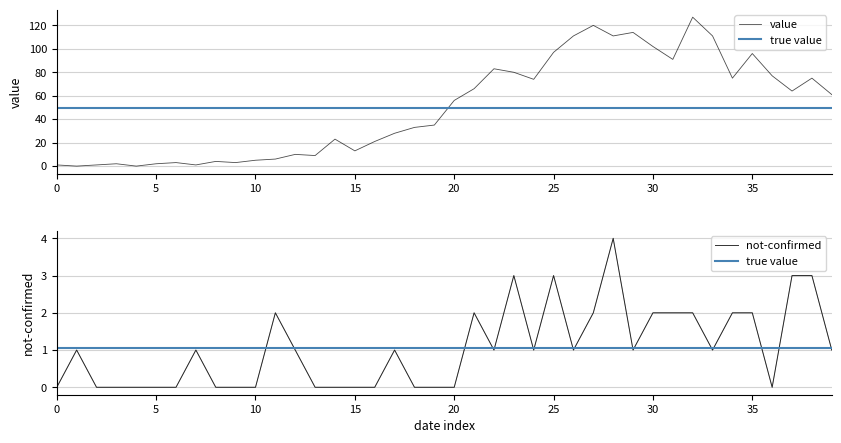

How many data points in value are less than 56?

20